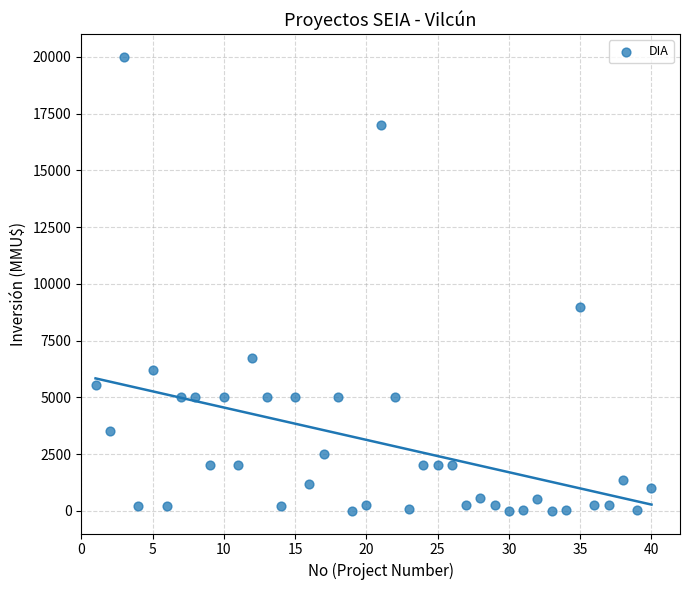

What is the range of X values (max minus min)?

39